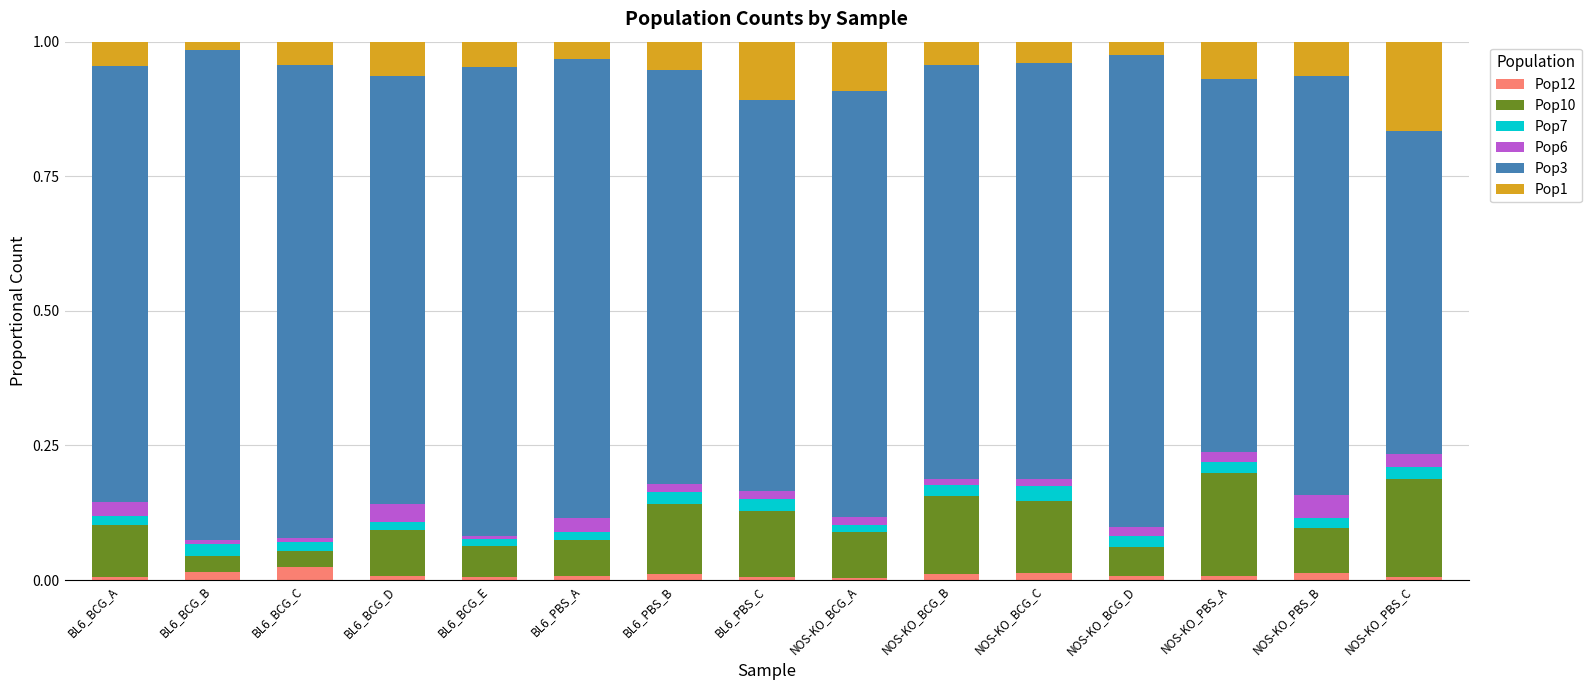

What is the label of the 5th bar from the left?

BL6_BCG_E